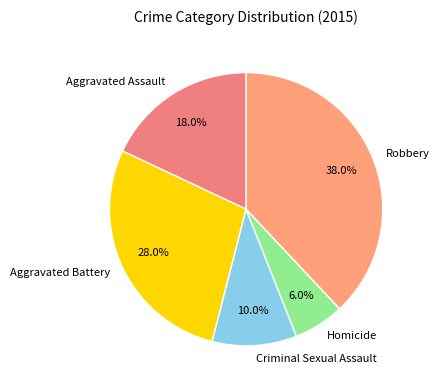

Which category has the biggest portion of the pie?

Robbery